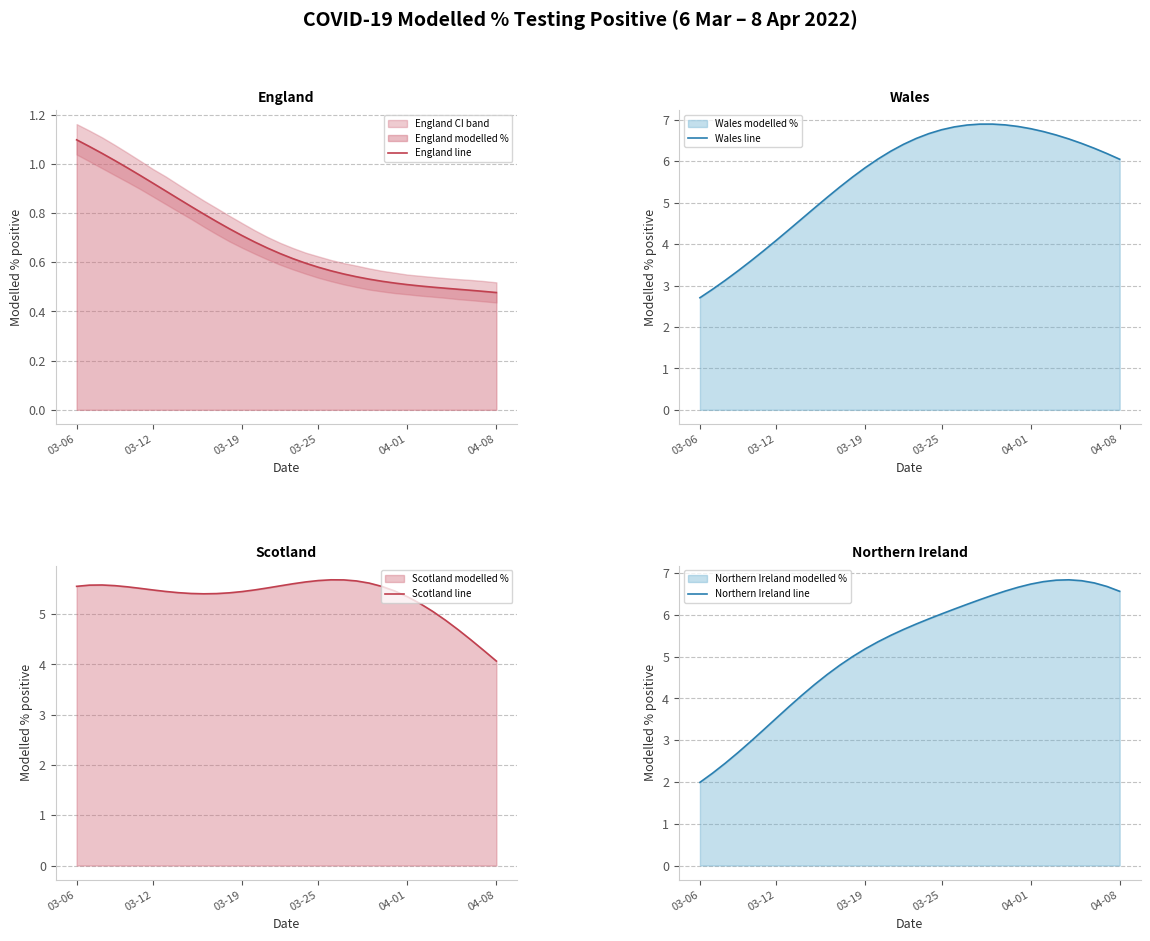

True or false: Scotland line and Wales line intersect in this chart.

True